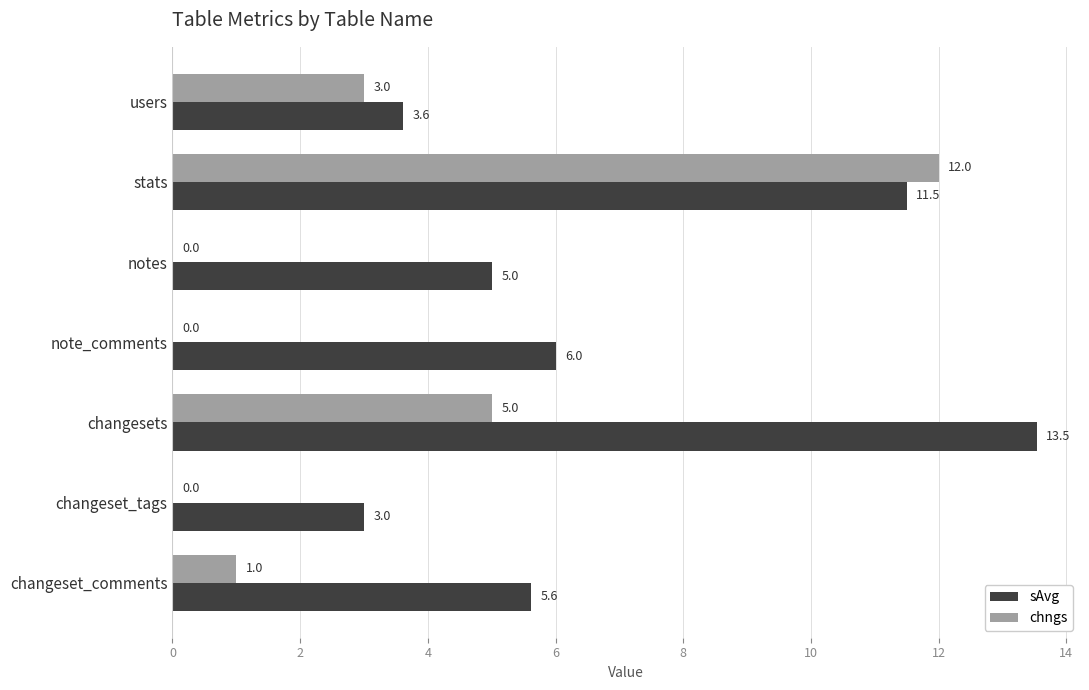

What is the sum of the chngs values at users and notes?

3.0